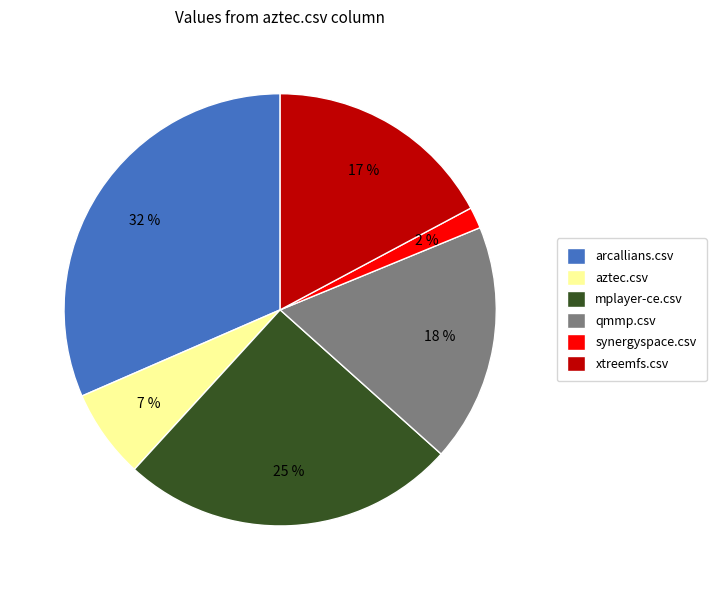

Combined, do aztec.csv and qmmp.csv account for over 50%?

No